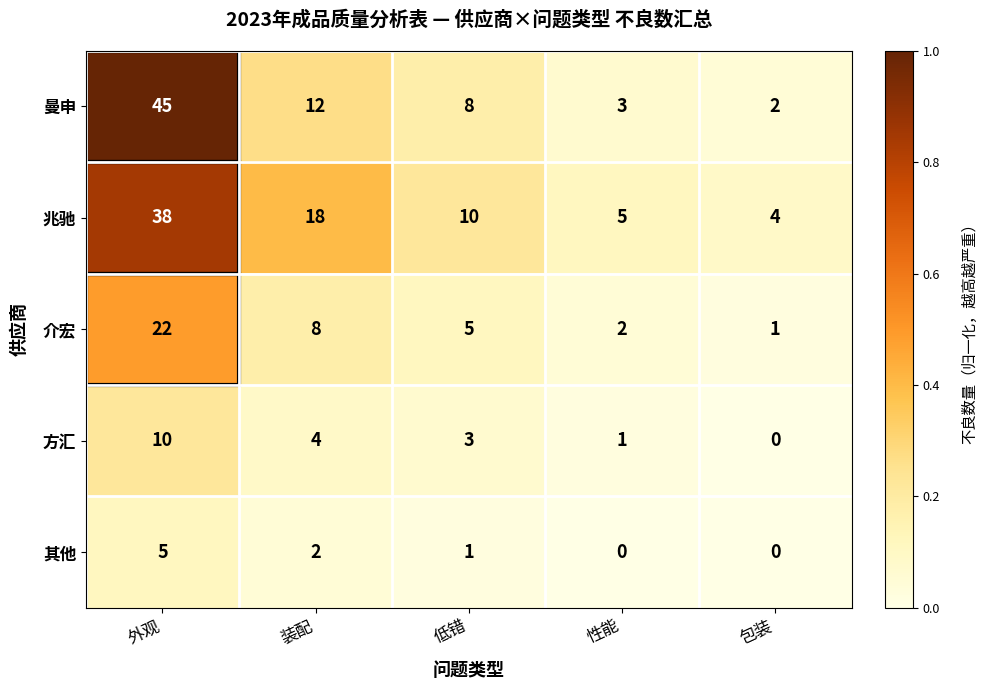

At 低错, list the series in order from smallest to largest.

其他, 方汇, 介宏, 曼申, 兆驰